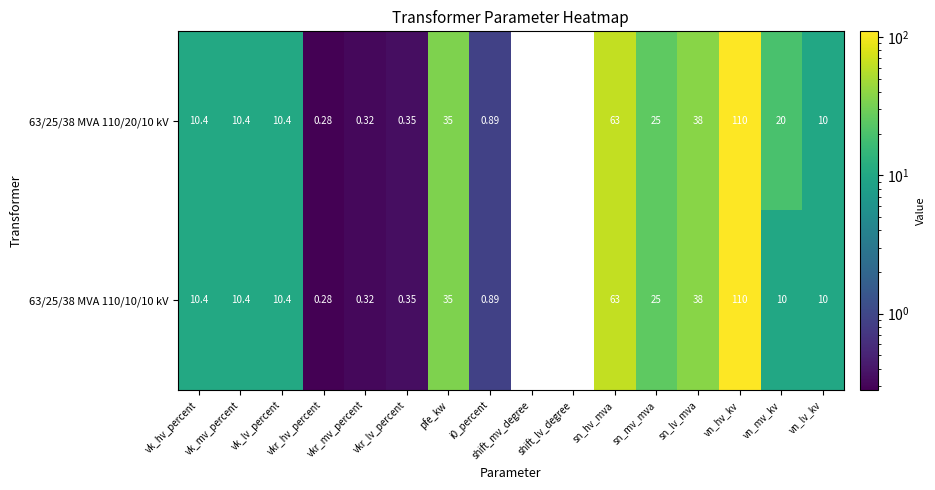

Which series has the widest spread of values?

63/25/38 MVA 110/20/10 kV